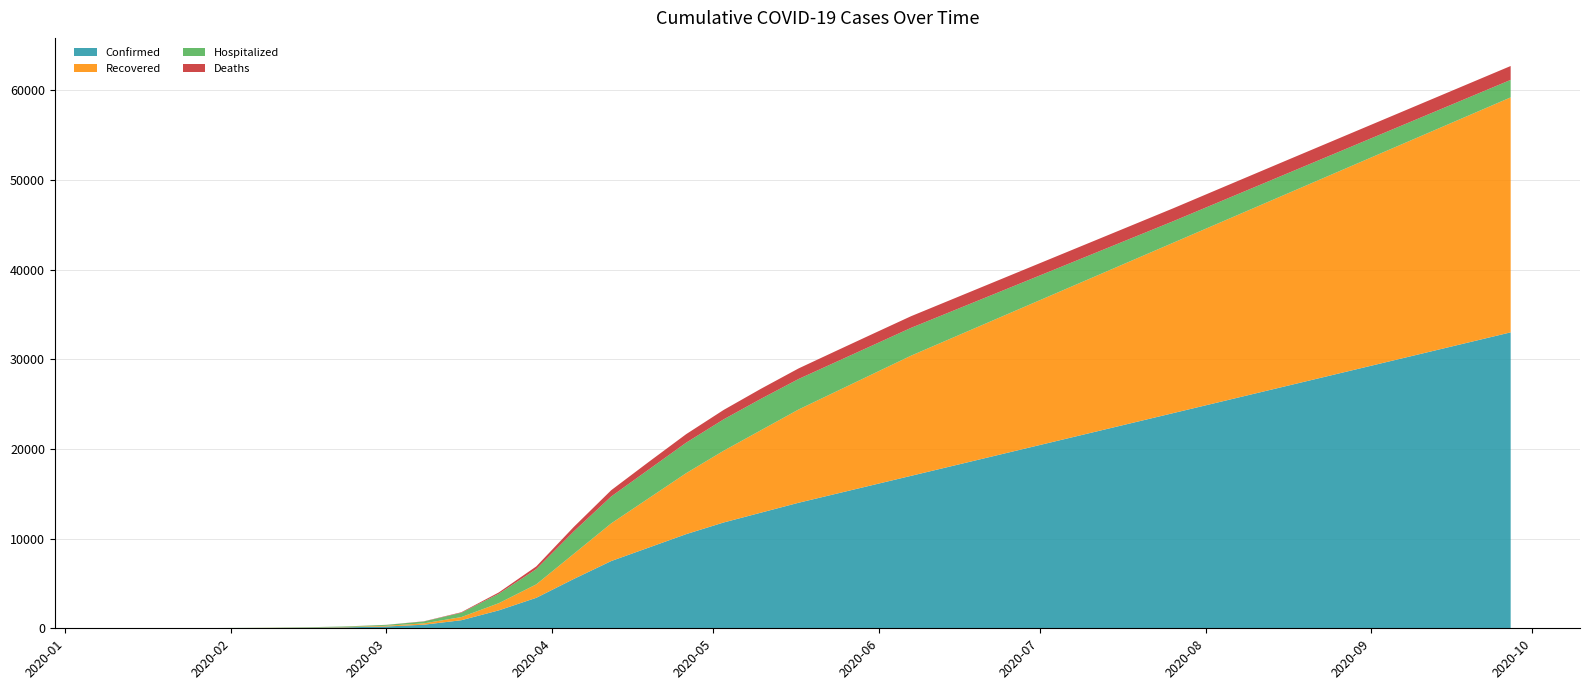

Reading right to left, extract all data points from this chart.

Confirmed: 33000	32000	31000	30000	29000	28000	27000	26000	25000	24000	23000	22000	21000	20000	19000	18000	17000	16000	15000	14000	12900	11800	10500	9000	7500	5500	3400	2000	900	400	200	102	60	32	25	19	14	4	2	1
Recovered: 26200	25400	24600	23800	23000	22200	21400	20600	19800	19000	18200	17400	16600	15800	15000	14200	13400	12400	11400	10400	9200	8000	6800	5500	4200	2800	1500	800	350	150	80	40	20	11	10	8	6	2	1	0
Hospitalized: 1950	2000	2050	2100	2150	2200	2250	2300	2350	2400	2500	2600	2700	2800	2900	3000	3100	3200	3300	3400	3500	3500	3400	3200	3000	2500	1700	1050	480	210	100	55	35	22	15	11	8	2	2	1
Deaths: 1550	1540	1530	1520	1510	1500	1490	1475	1460	1440	1420	1400	1380	1360	1340	1320	1300	1270	1230	1180	1120	1050	950	850	700	500	300	150	60	20	8	3	1	0	0	0	0	0	0	0